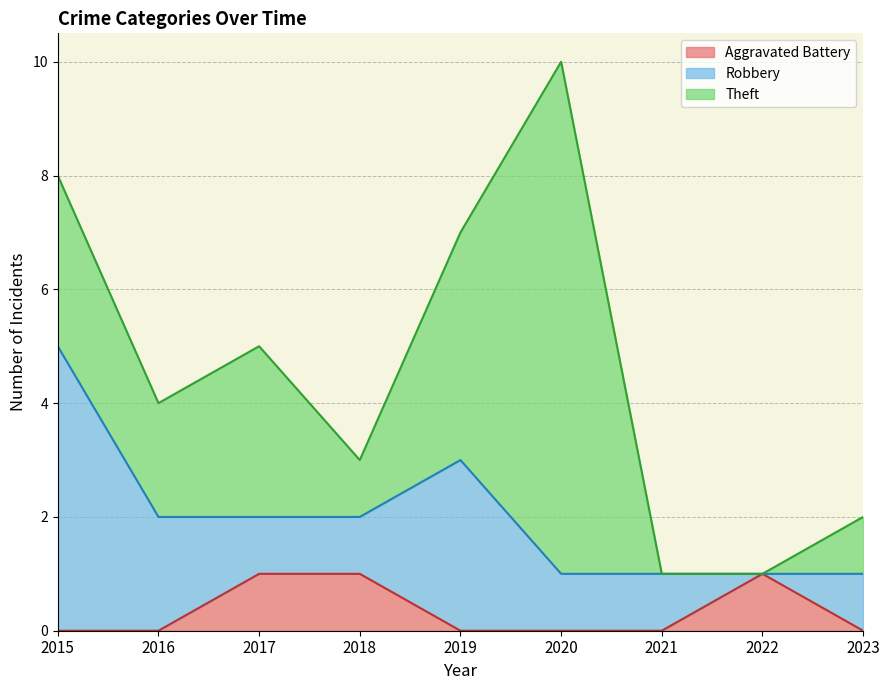

How many lines are shown in the chart?

3